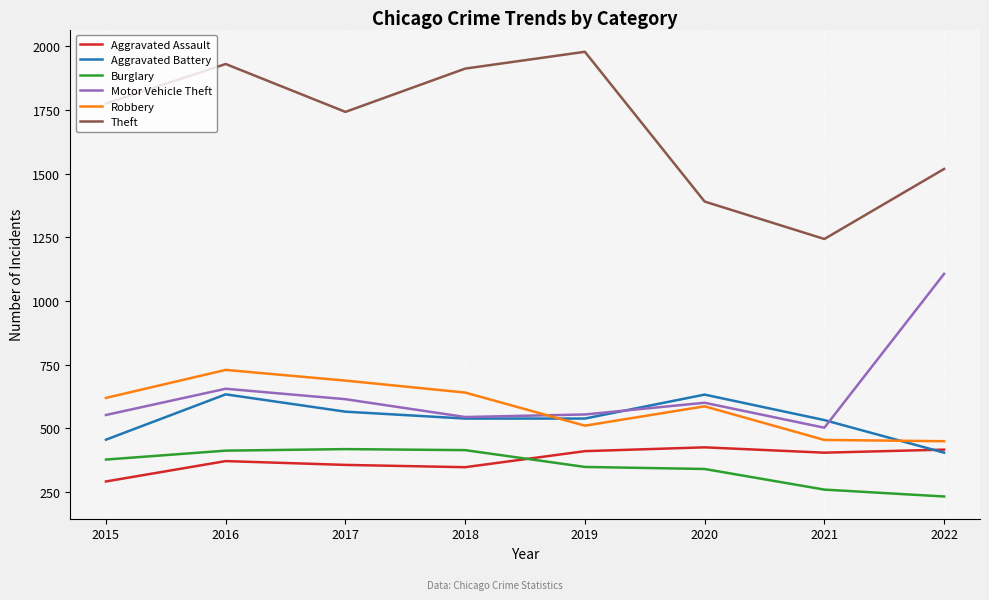

What is the highest value of the Robbery series?

729